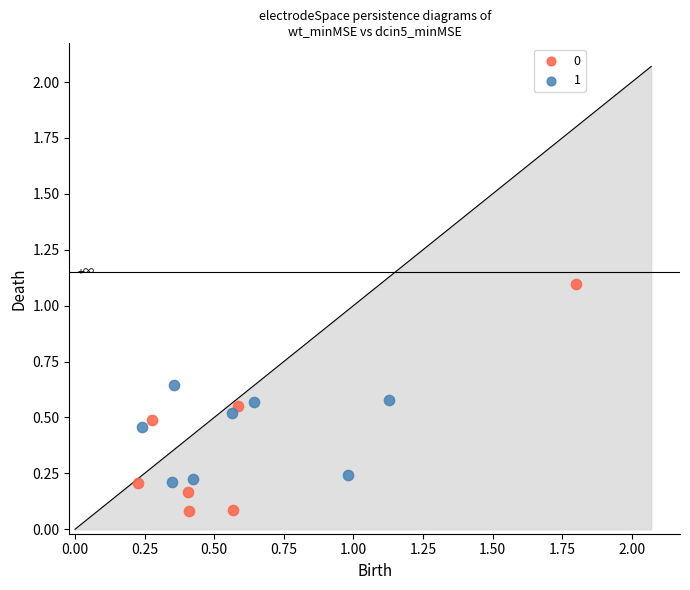

Which series reaches the maximum Y coordinate?

0